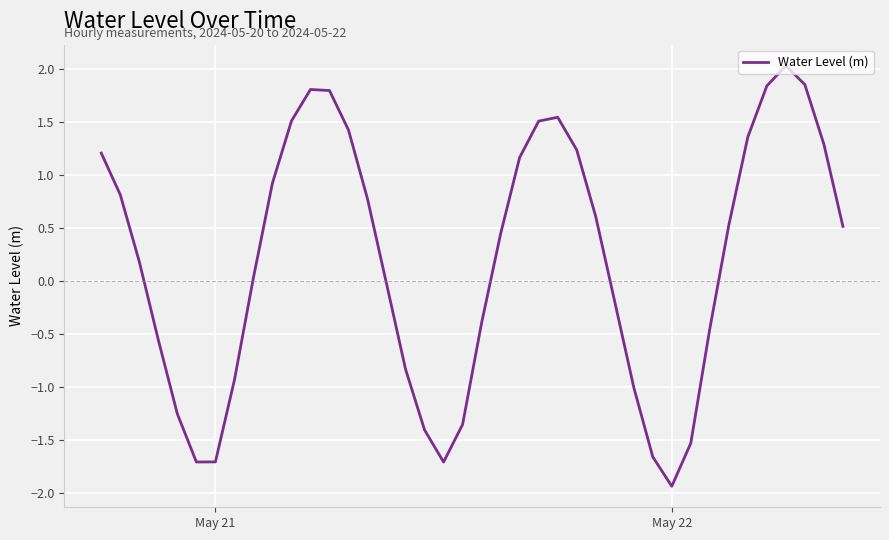

What is the smallest value displayed?

-1.9